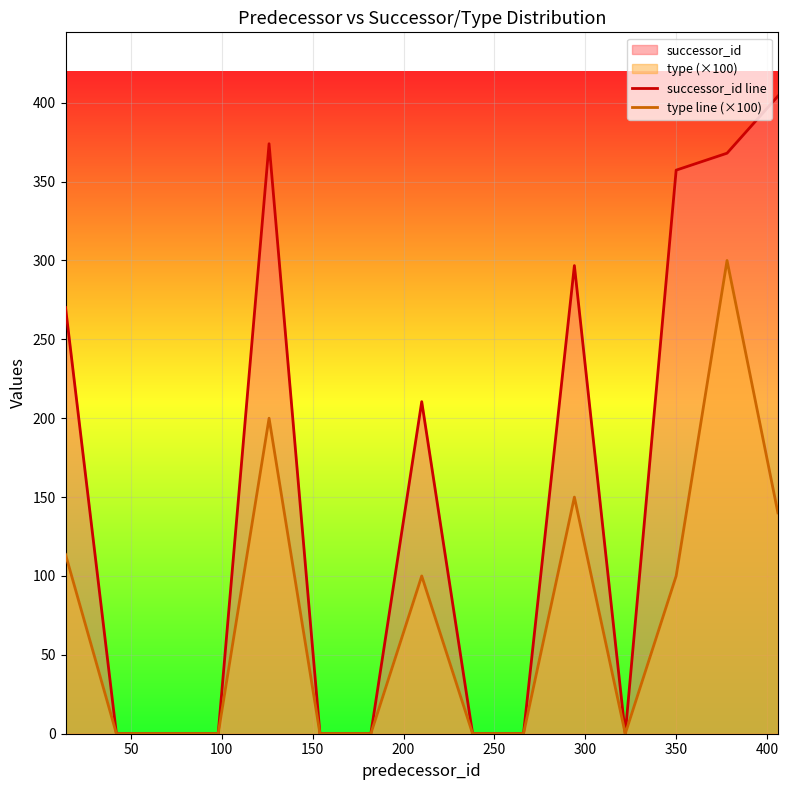

What is the highest value of the successor_id line series?

404.2